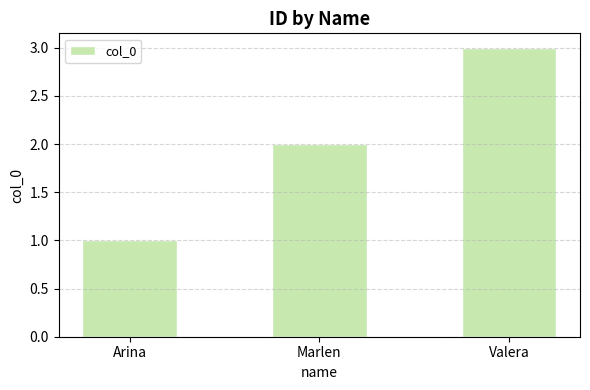

Reading left to right, transcribe all the data shown in this chart.

Arina=1	Marlen=2	Valera=3